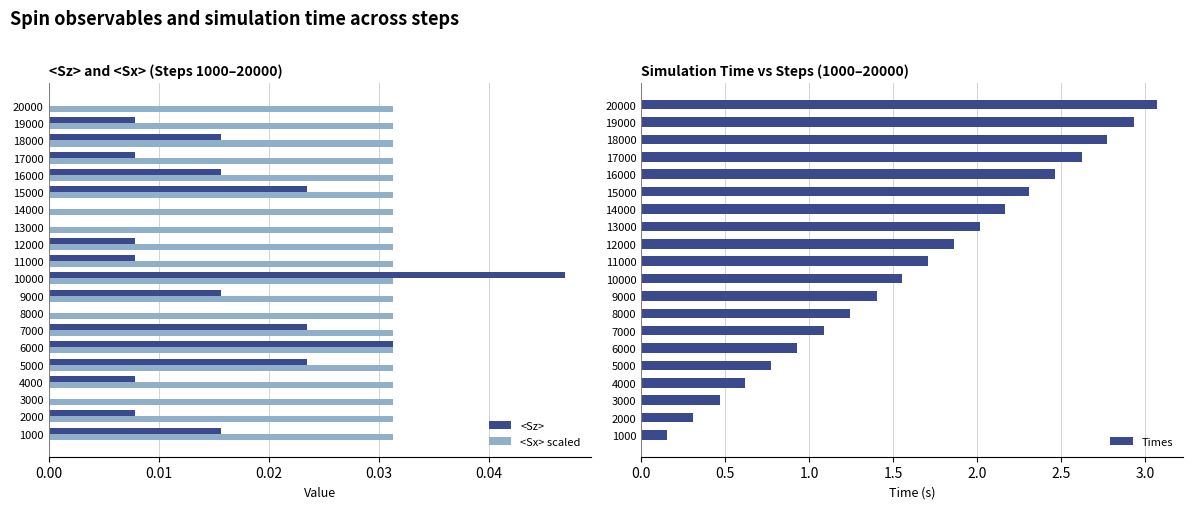

Is the value of <Sz> at 15000 greater than the value of <Sx> scaled at 19000?

No